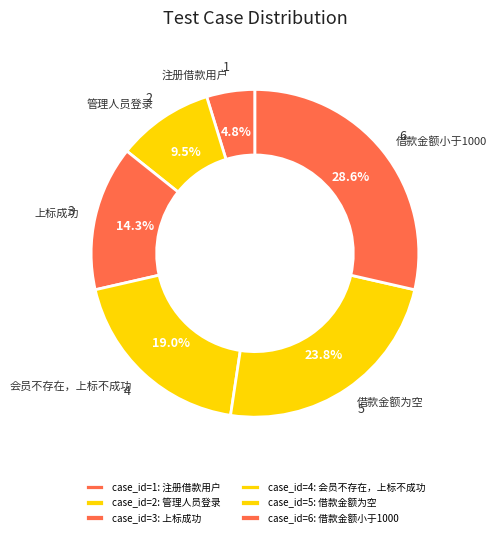

To the nearest percent, what is the difference between the 注册借款用户 and 会员不存在，上标不成功 slice percentages?

14%